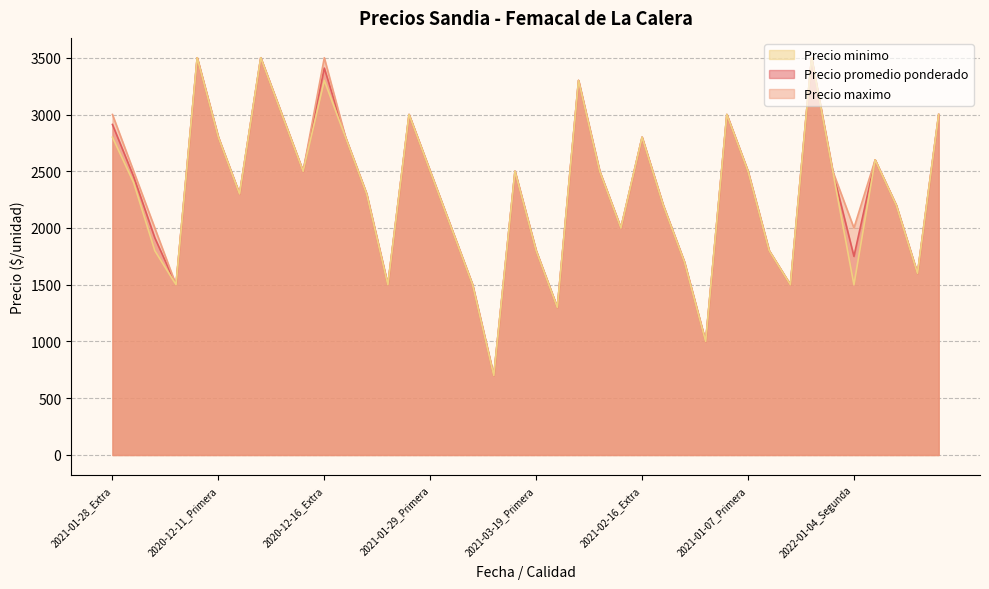

Which series has the largest range (max minus min)?

Precio promedio ponderado